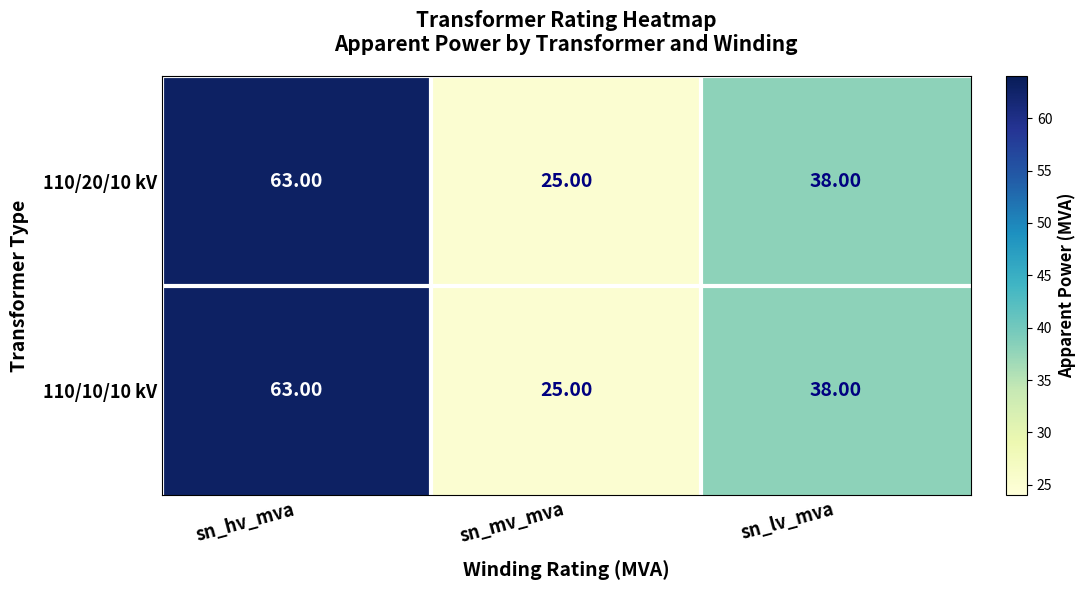

Is the value of 110/10/10 kV at sn_hv_mva greater than the value of 110/20/10 kV at sn_lv_mva?

Yes